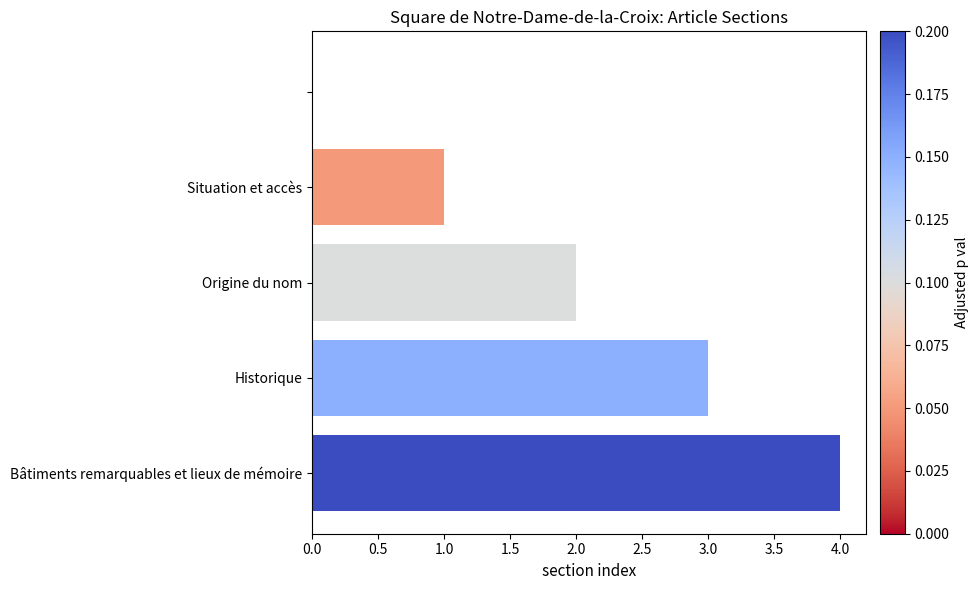

What is the sum of all values?

10